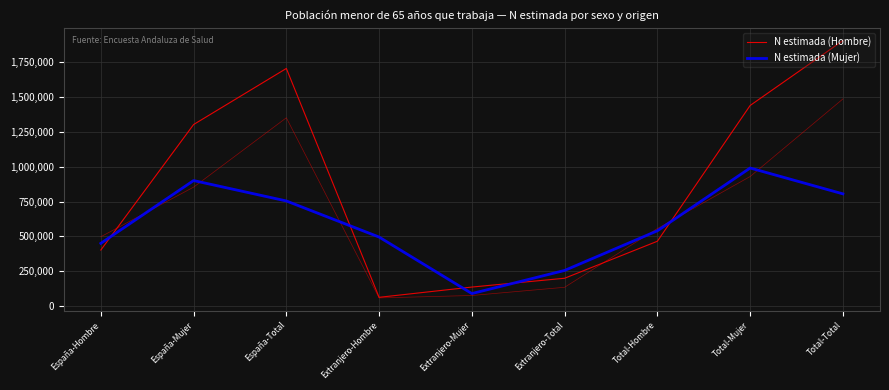

What is the sum of all N estimada (Mujer) values?

5286395.0